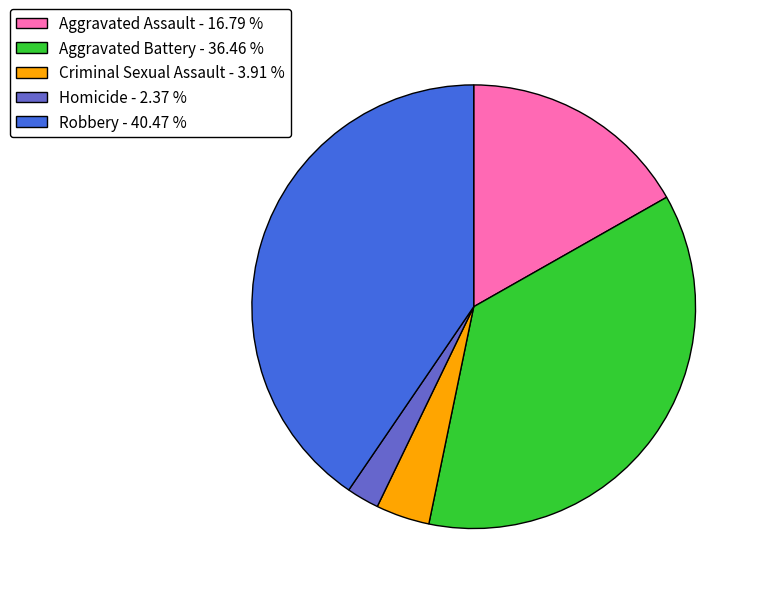

Which slice is the smallest?

Homicide